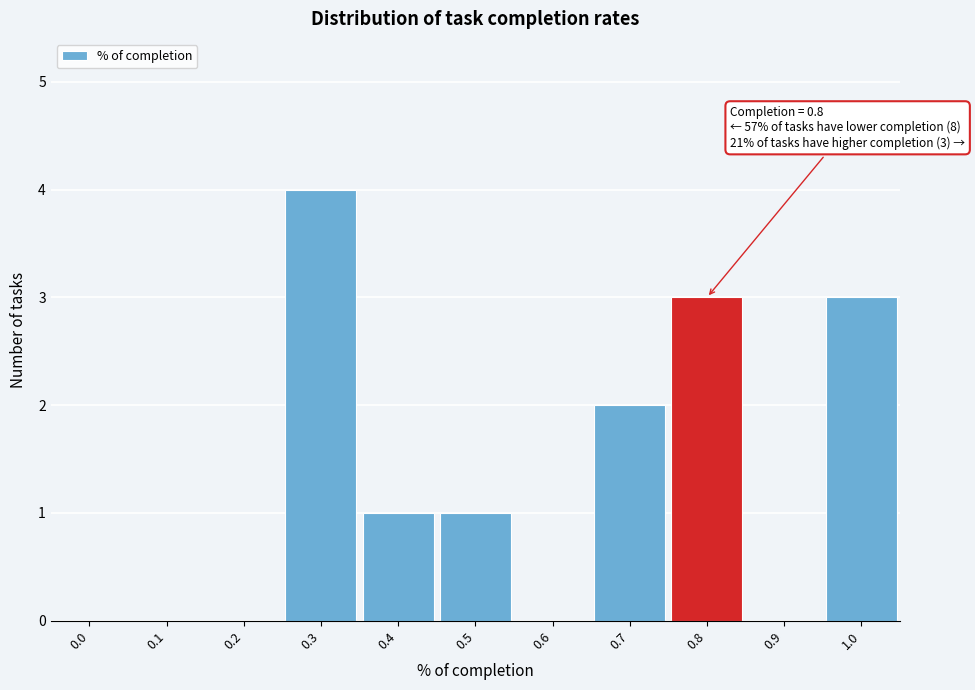

Reading left to right, extract all data points from this chart.

0.0=0	0.1=0	0.2=0	0.3=4	0.4=1	0.5=1	0.6=0	0.7=2	0.8=3	0.9=0	1.0=3